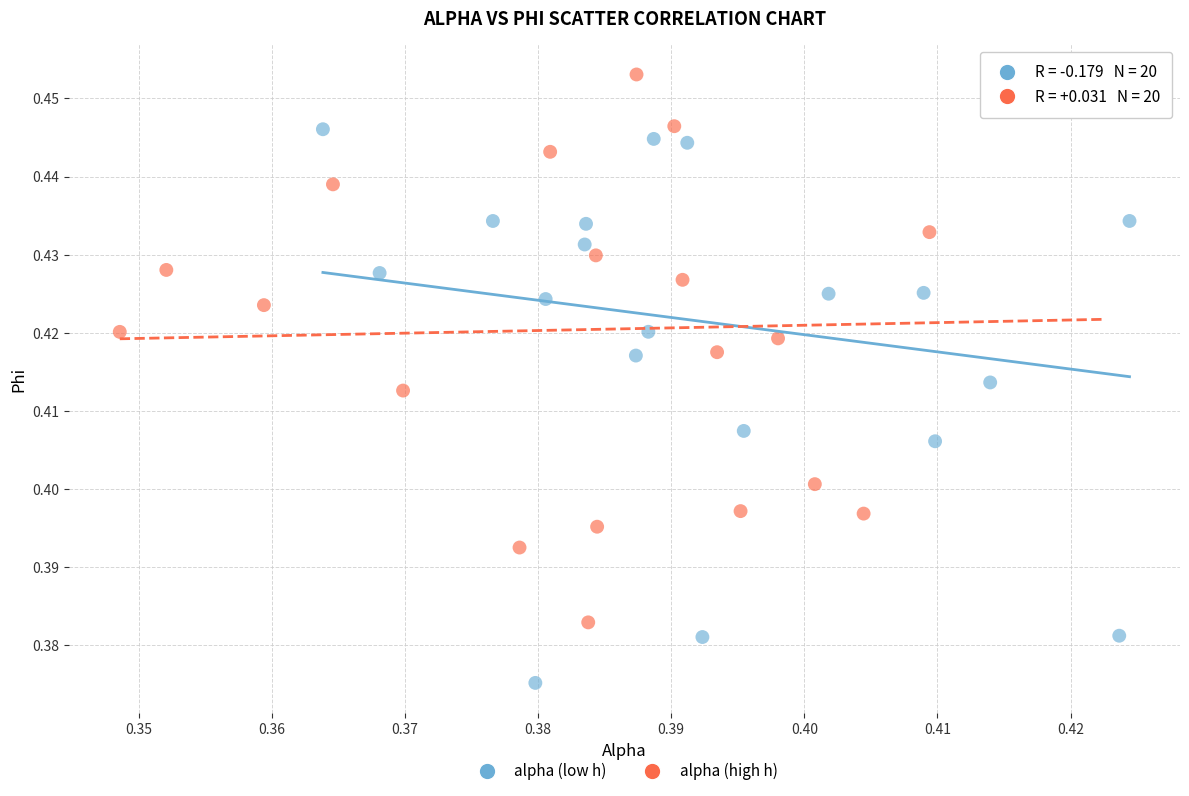

Which series contains the highest Y value?

alpha (high h)